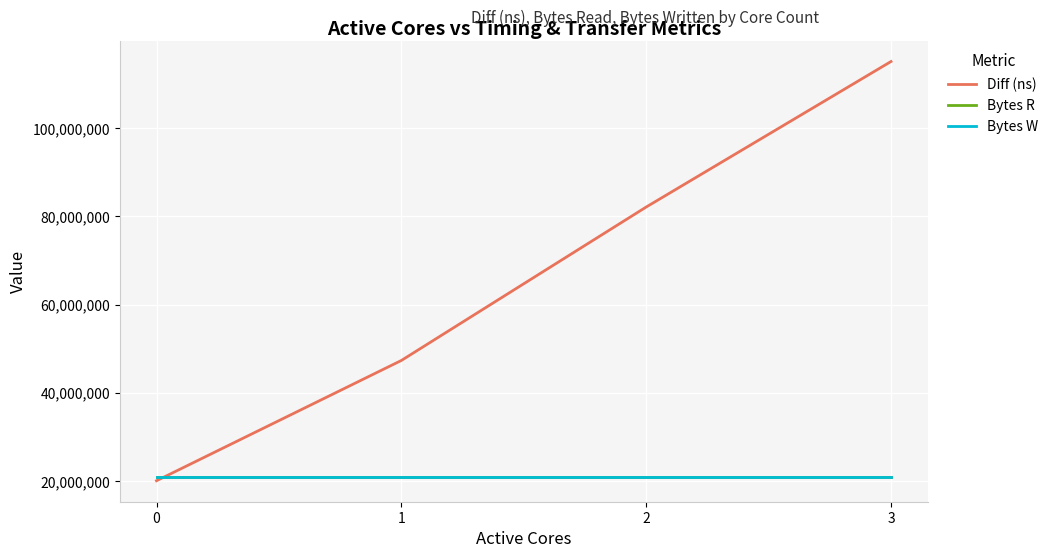

Reading left to right, list all the values displayed in this chart.

Diff (ns): 0=20075576	1=47342210	2=82129486	3=115120972
Bytes R: 0=20971520	1=20971520	2=20971520	3=20971520
Bytes W: 0=20971520	1=20971520	2=20971520	3=20971520